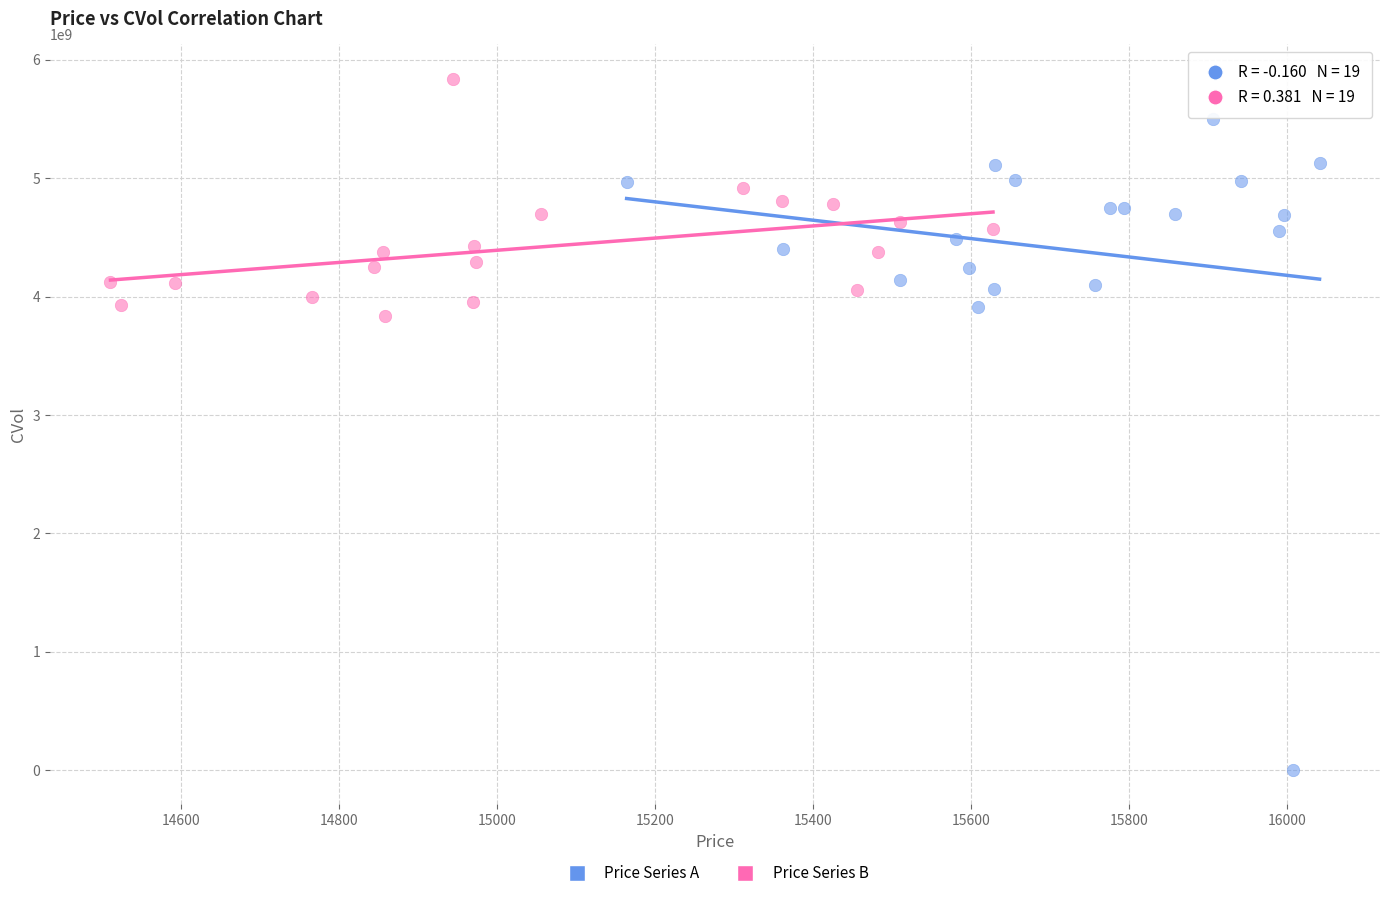

Which series reaches the maximum Y coordinate?

Price Series B